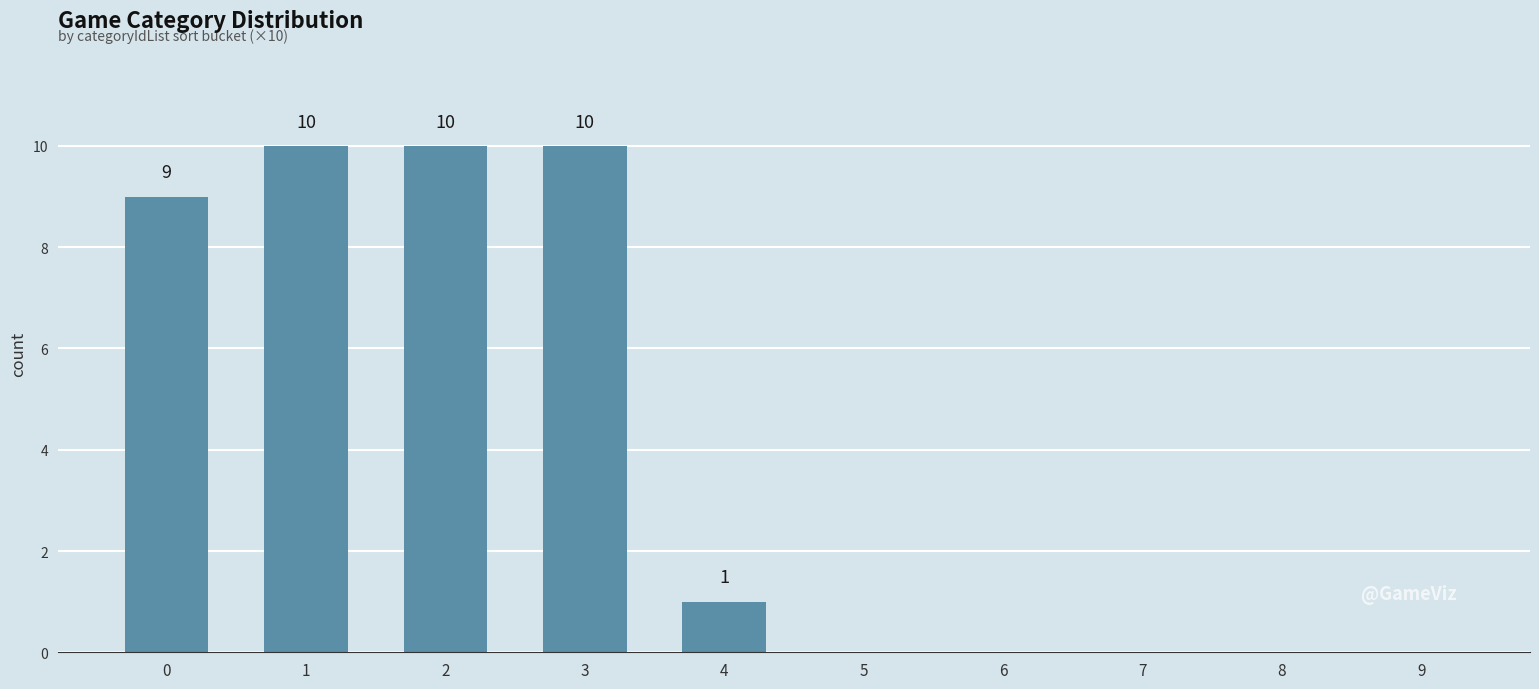

What is the approximate value at 3?

10